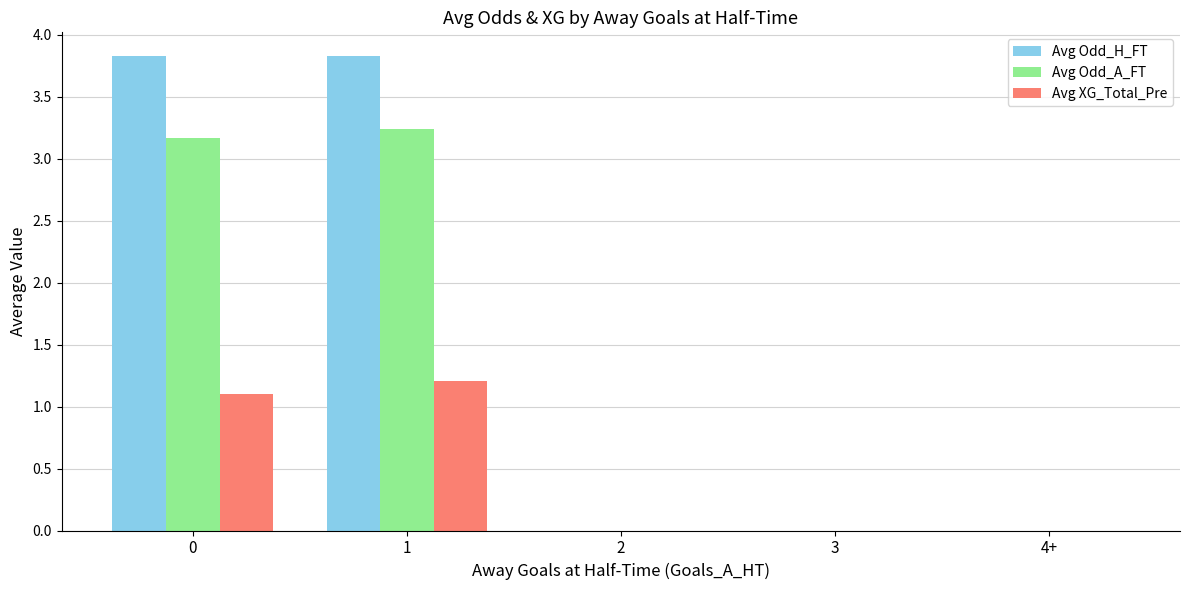

How many groups of bars are there?

5